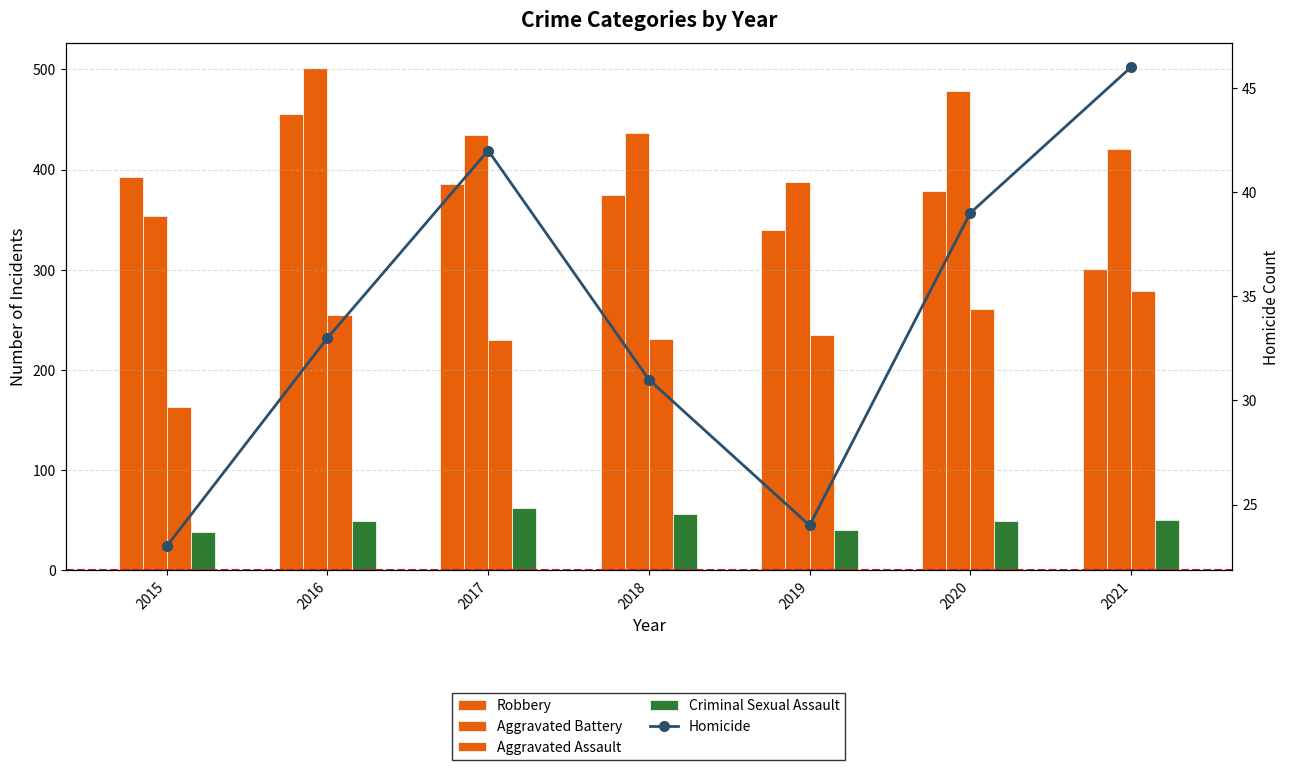

Which series has the largest total across all categories?

Aggravated Battery